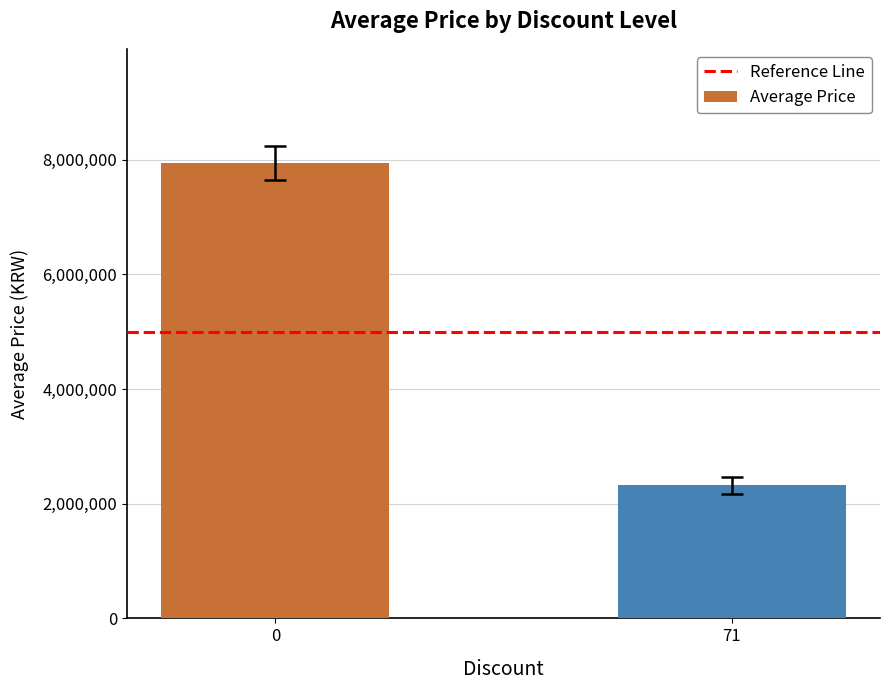

Reading right to left, transcribe all the data shown in this chart.

2318100	7947000